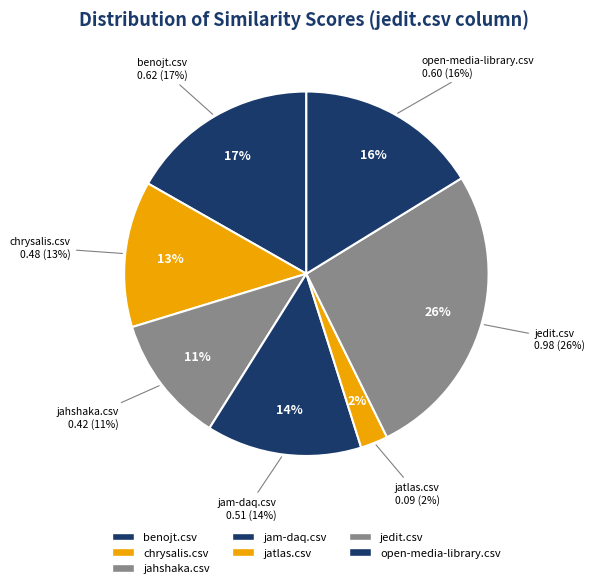

Count the number of slices in the pie.

7